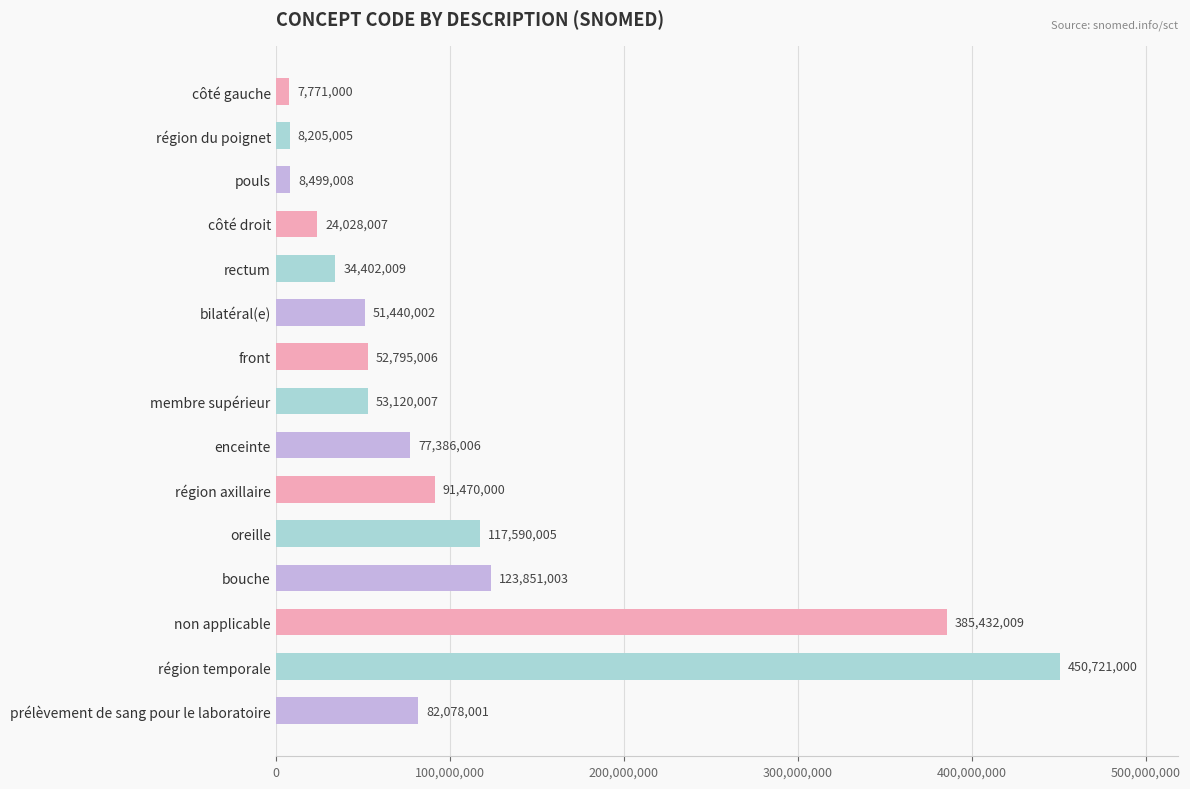

Between non applicable and pouls, which is larger?

non applicable